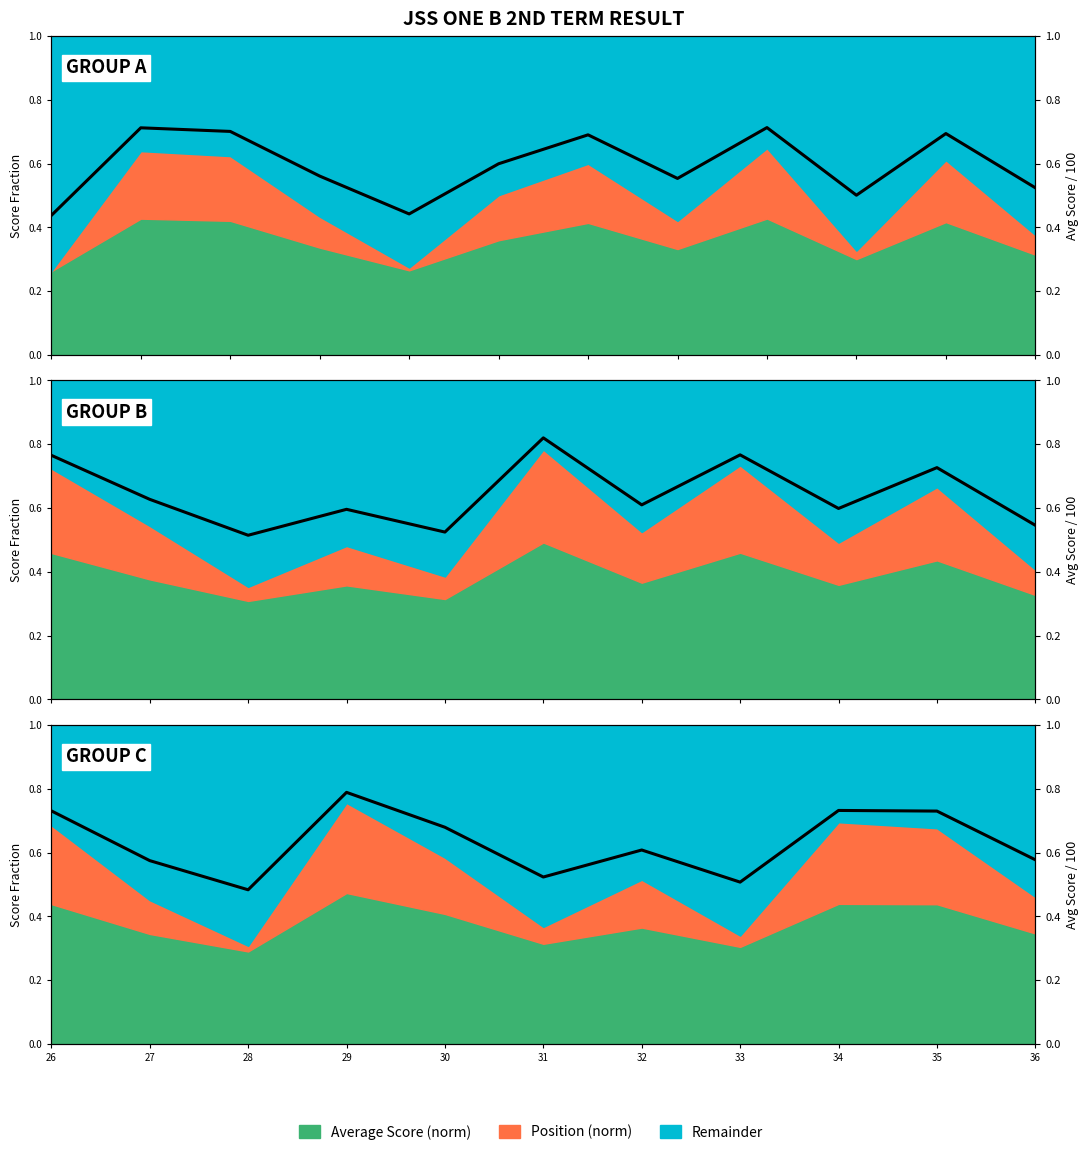

Where is the first local minimum?

28